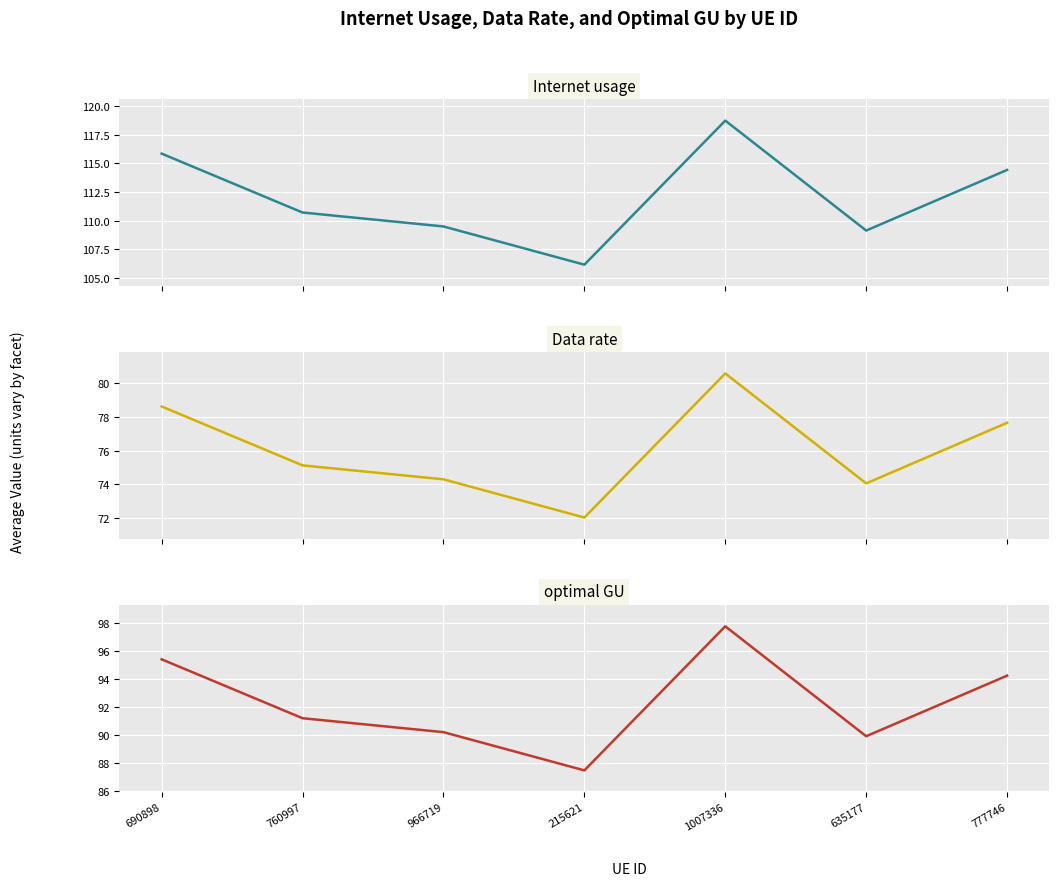

How many interior local valleys does the Internet usage series have?

2